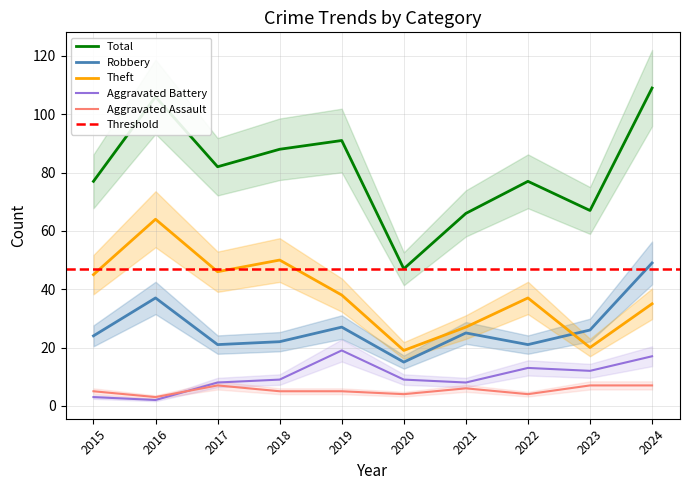

At which category is the sum across all series the highest?

2024